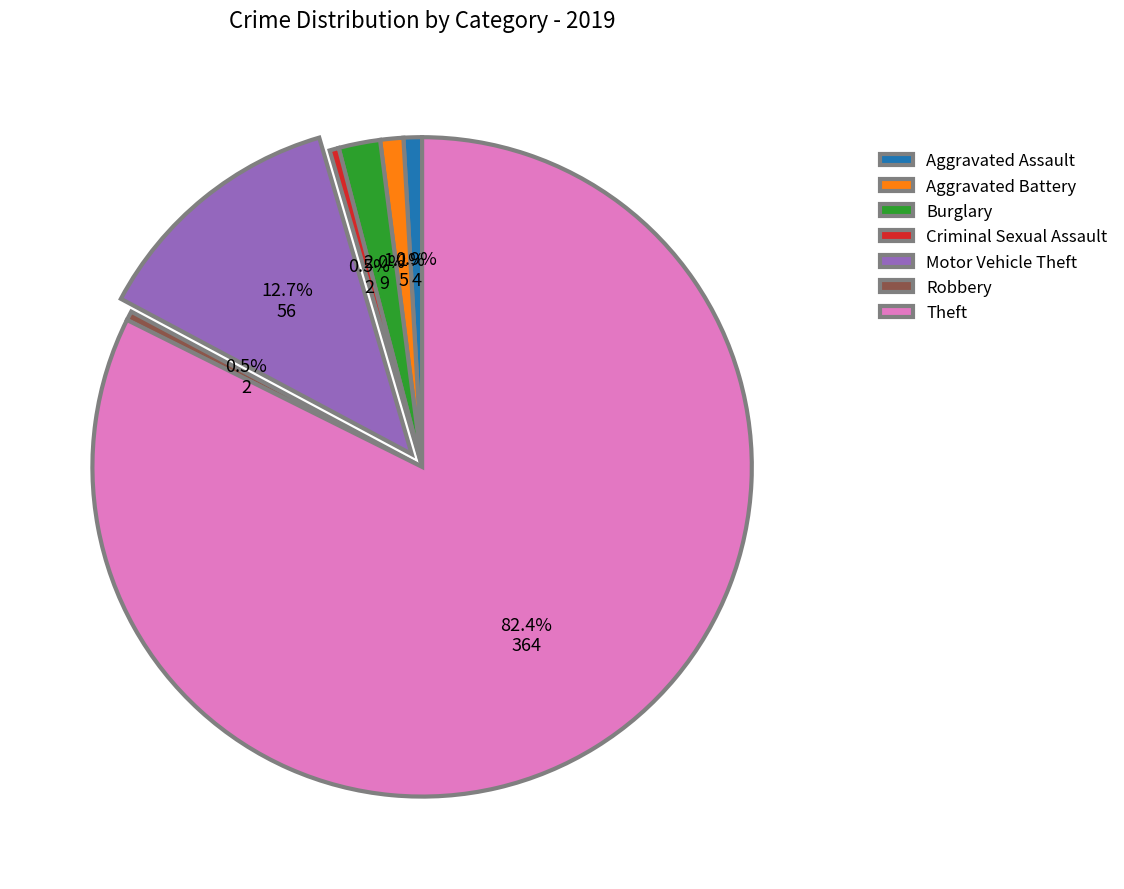

Which has a higher value, Robbery or Motor Vehicle Theft?

Motor Vehicle Theft